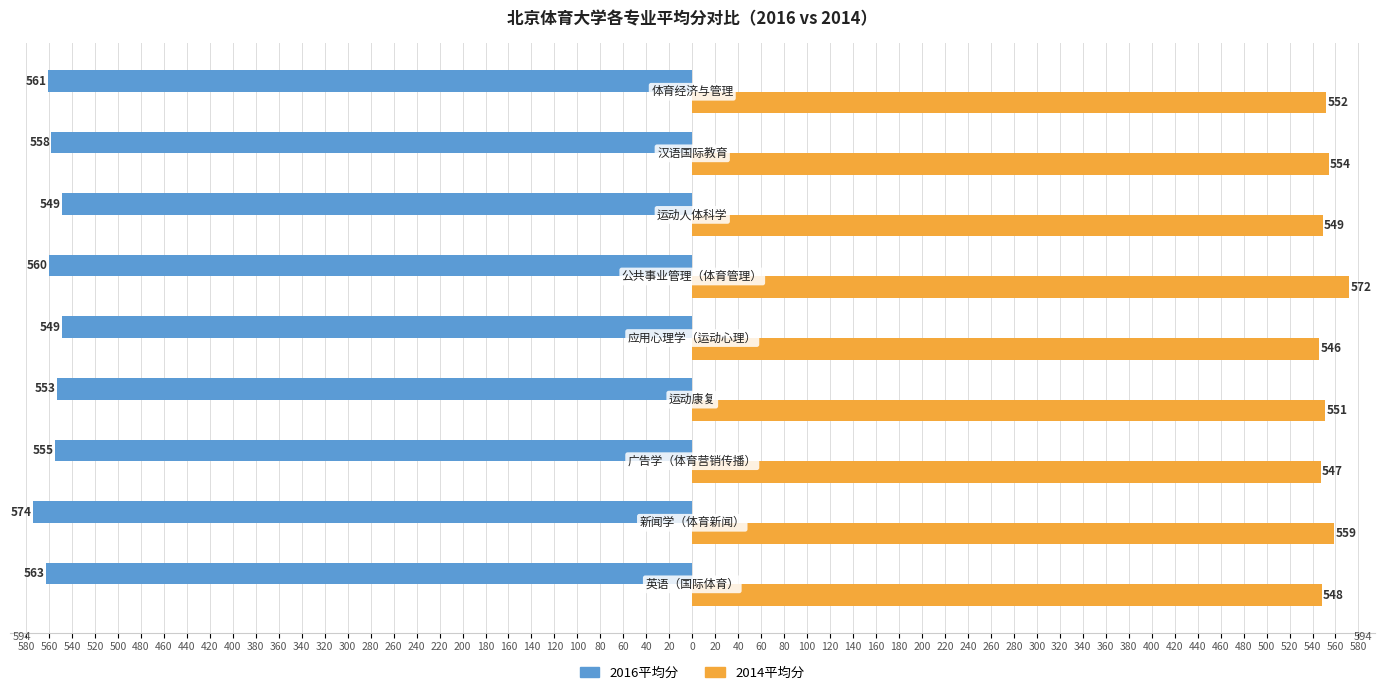

Are the bars grouped side by side (vs. stacked)?

Yes